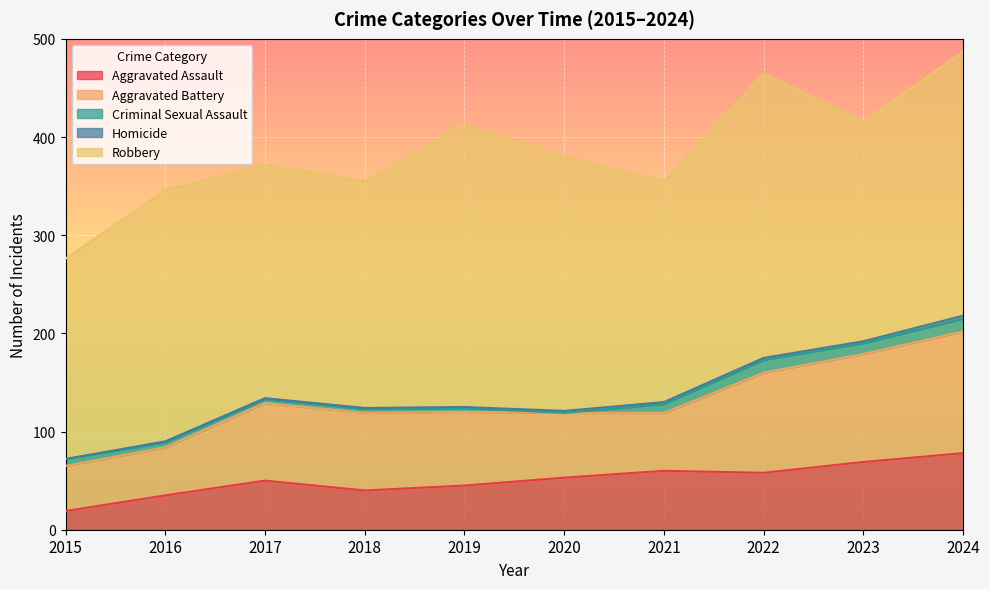

Is the value of Homicide at 2017 greater than the value of Robbery at 2019?

No